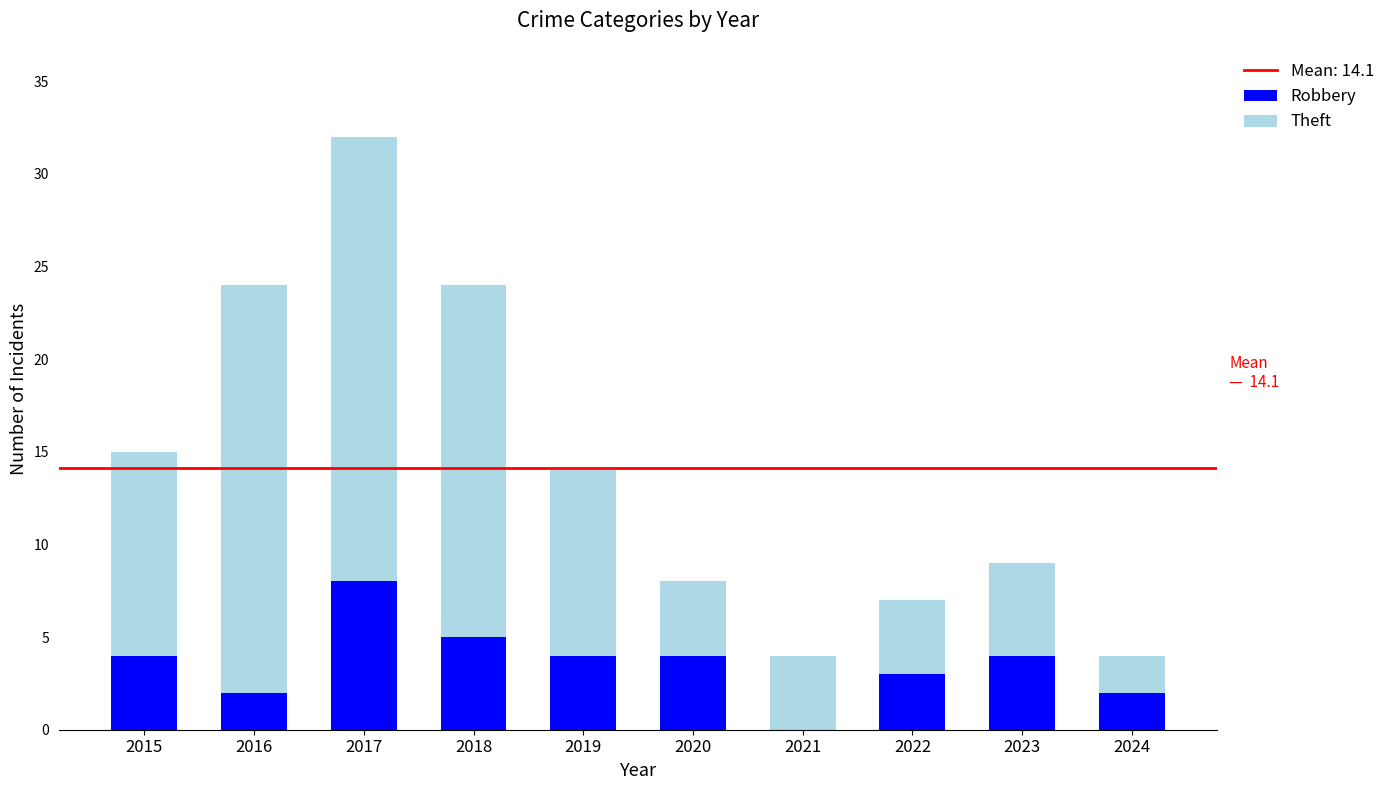

What is the total value across all series at 2023?

9